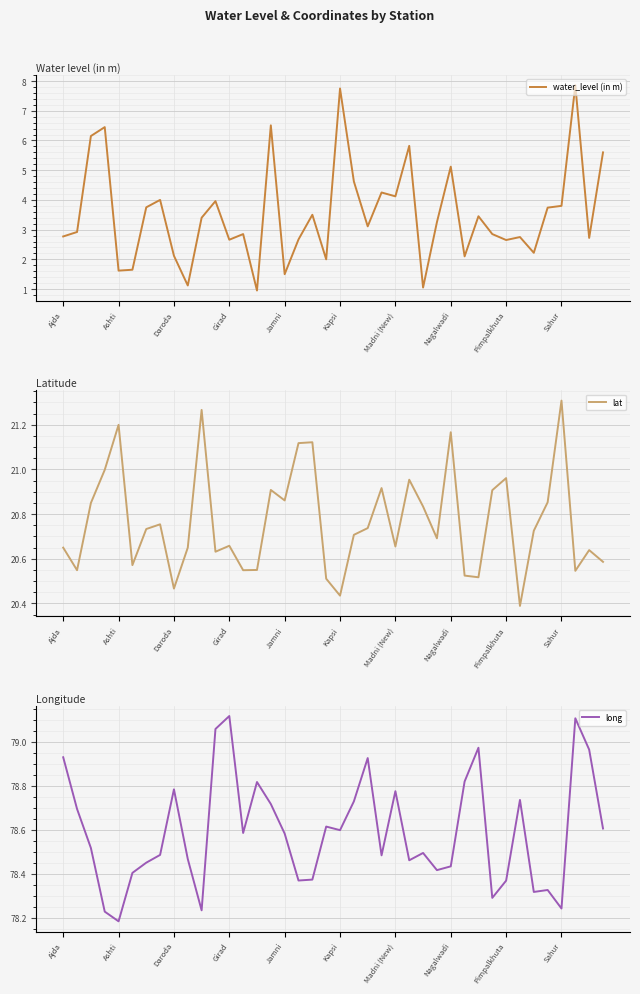

The water_level (in m) series shows 1.5 at Jamni. True or false?

True